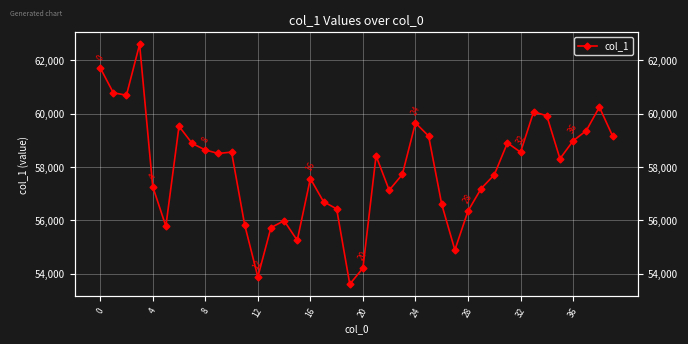

What is the average value?

57914